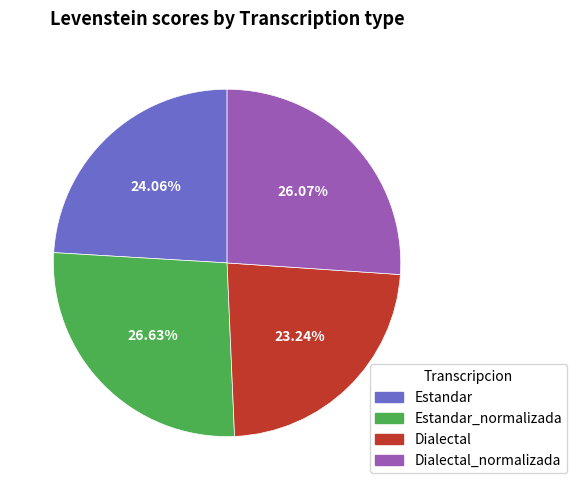

Is there a majority slice in this chart?

No